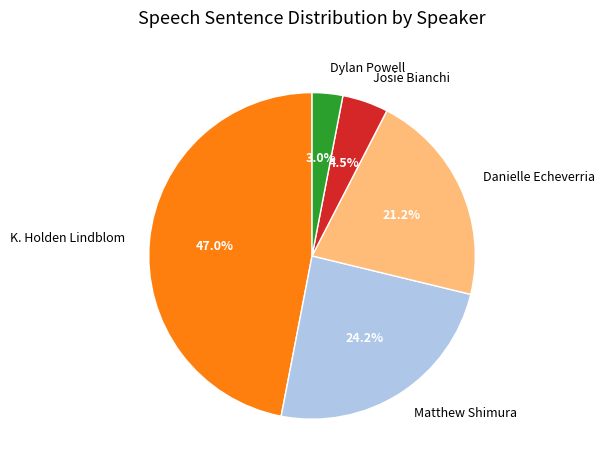

The Danielle Echeverria slice represents 15% of the pie. True or false?

False